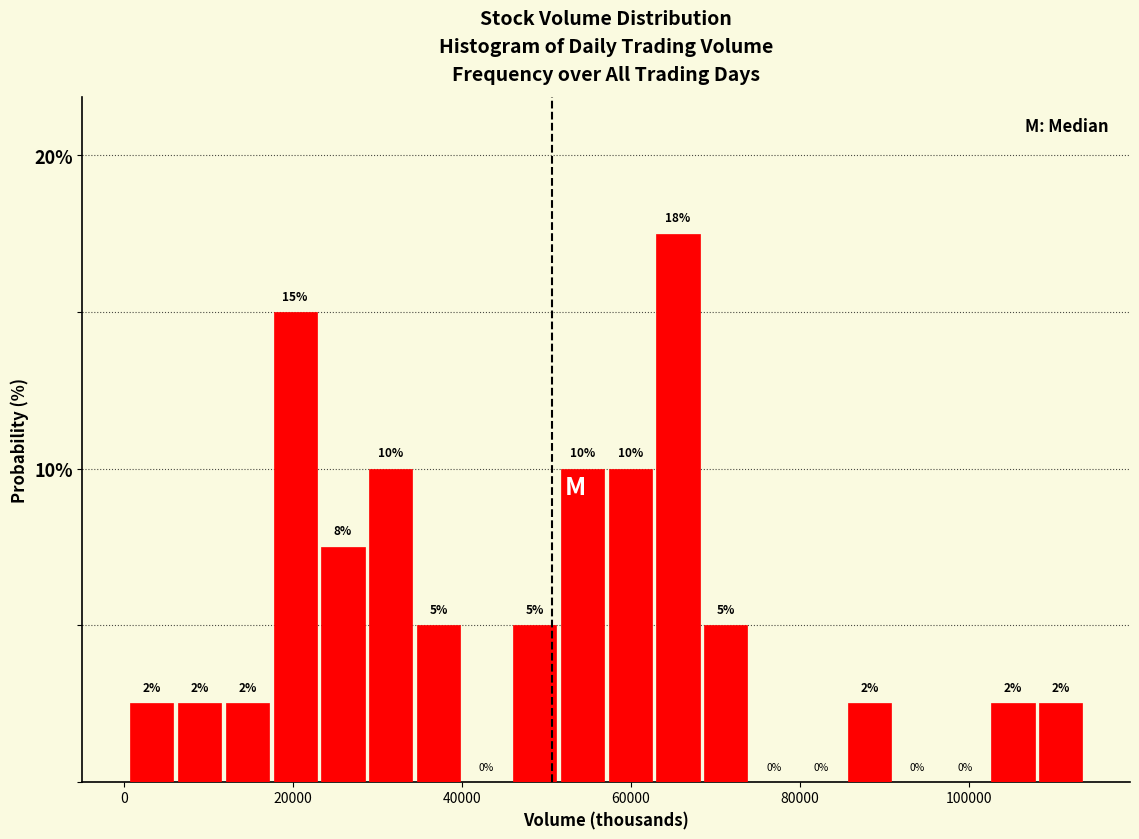

Around what value on the x-axis is the tallest bar? Give the approximate position of its centre, as read against the axis.

66000